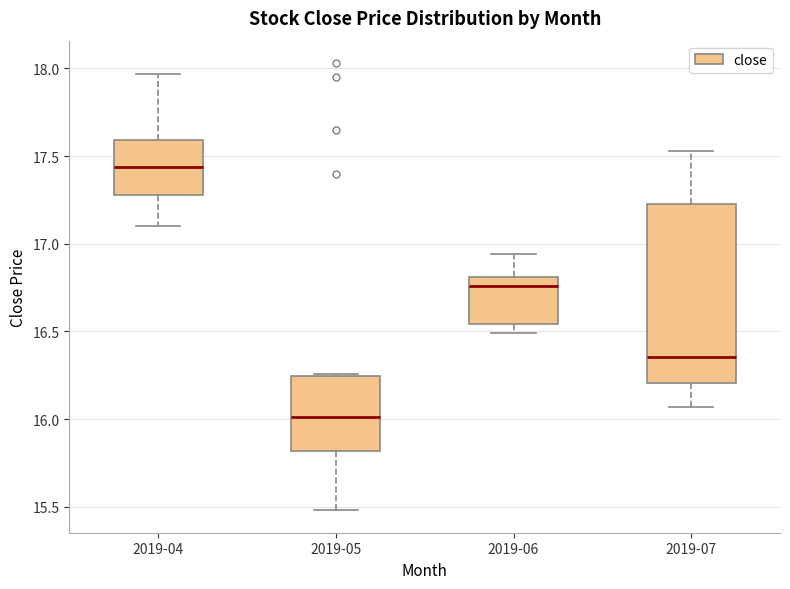

Where does the median line of the box for 2019-06 sit on the y-axis? The values are not printed on the chart, so give them approximately, as read against the axis.

16.75